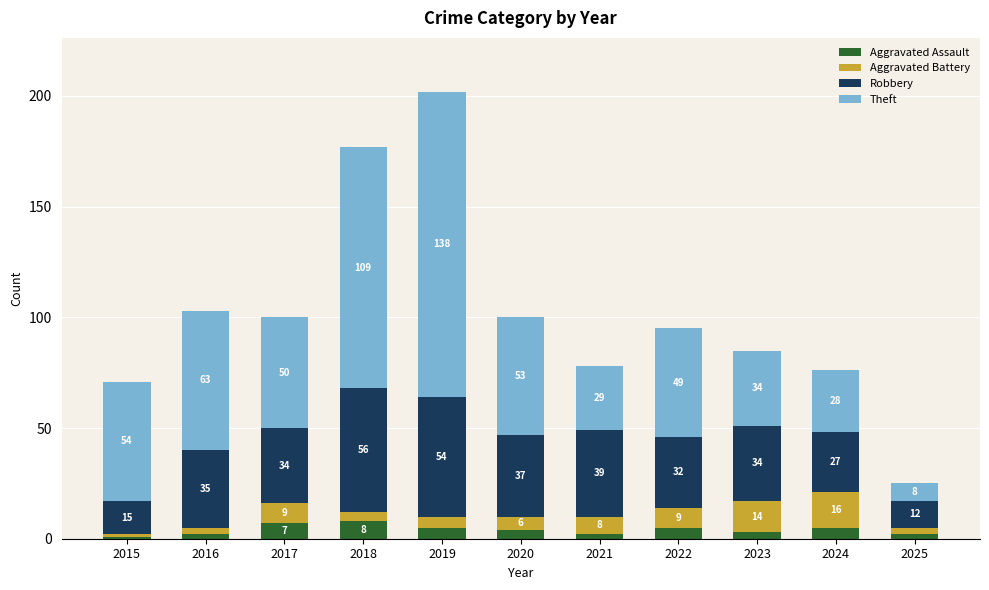

What is the total value across all series at 2016?

103